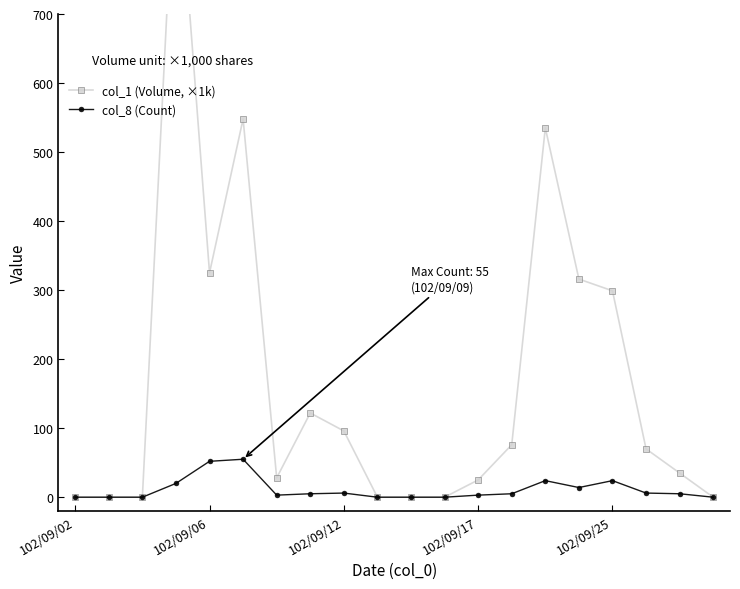

How many lines are shown in the chart?

2